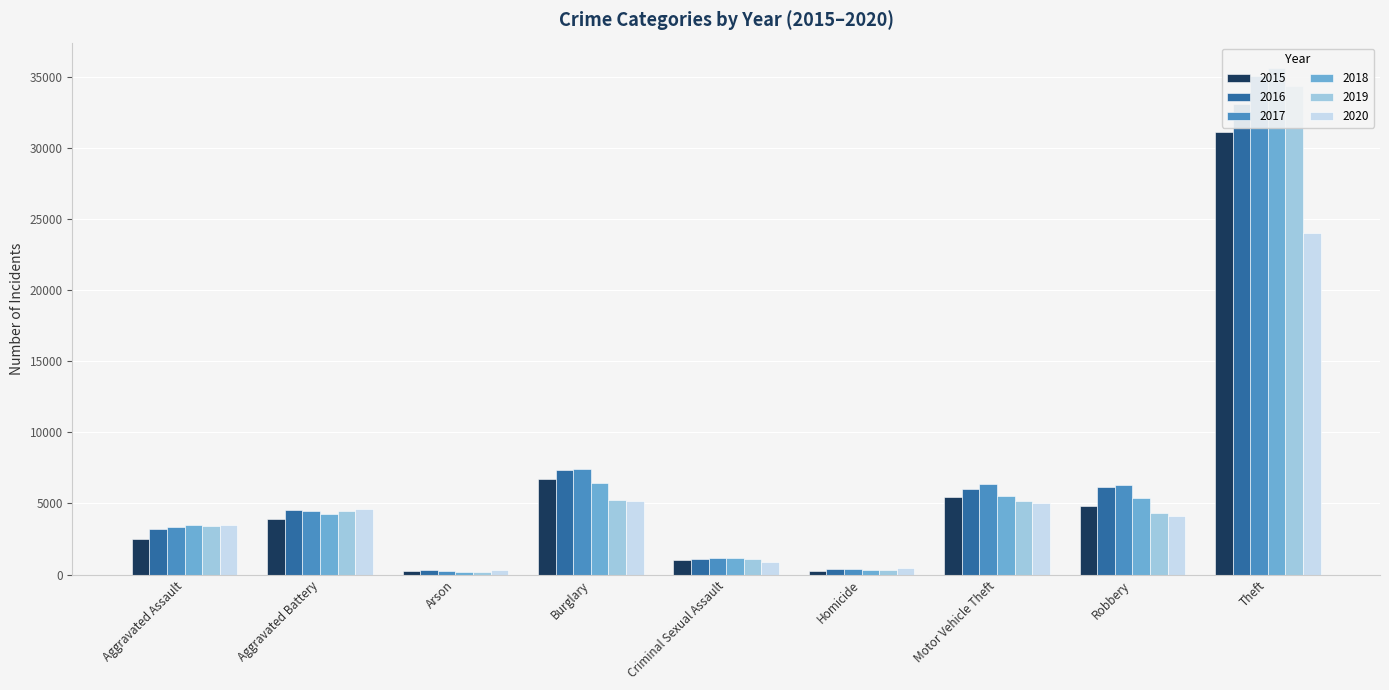

How many distinct data groups are displayed?

6